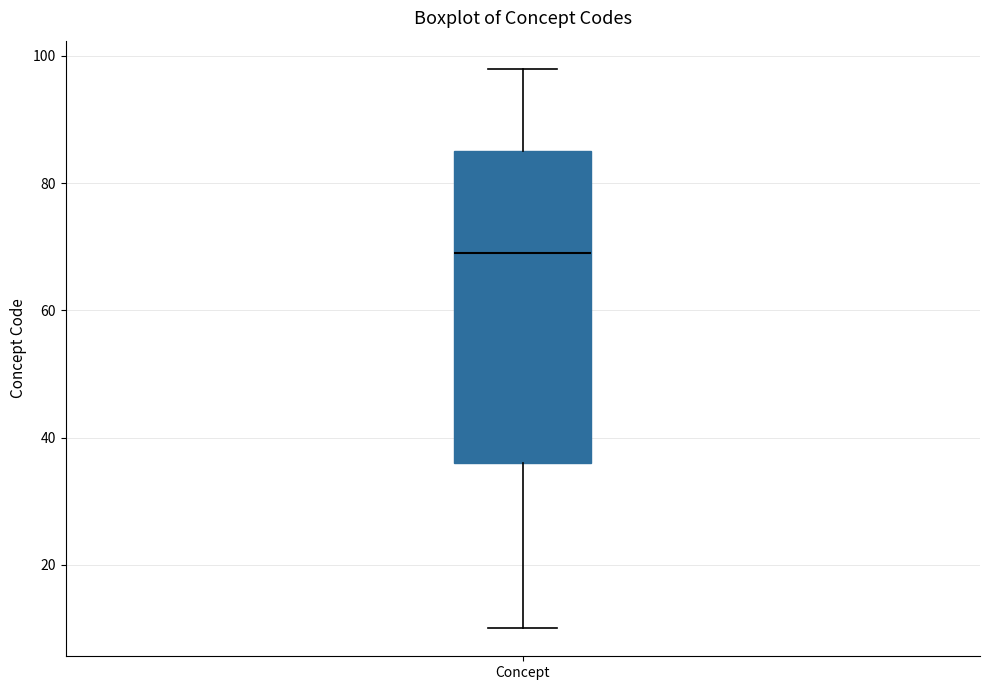

Where does the median line of the box for Concept sit on the y-axis? The values are not printed on the chart, so give them approximately, as read against the axis.

70